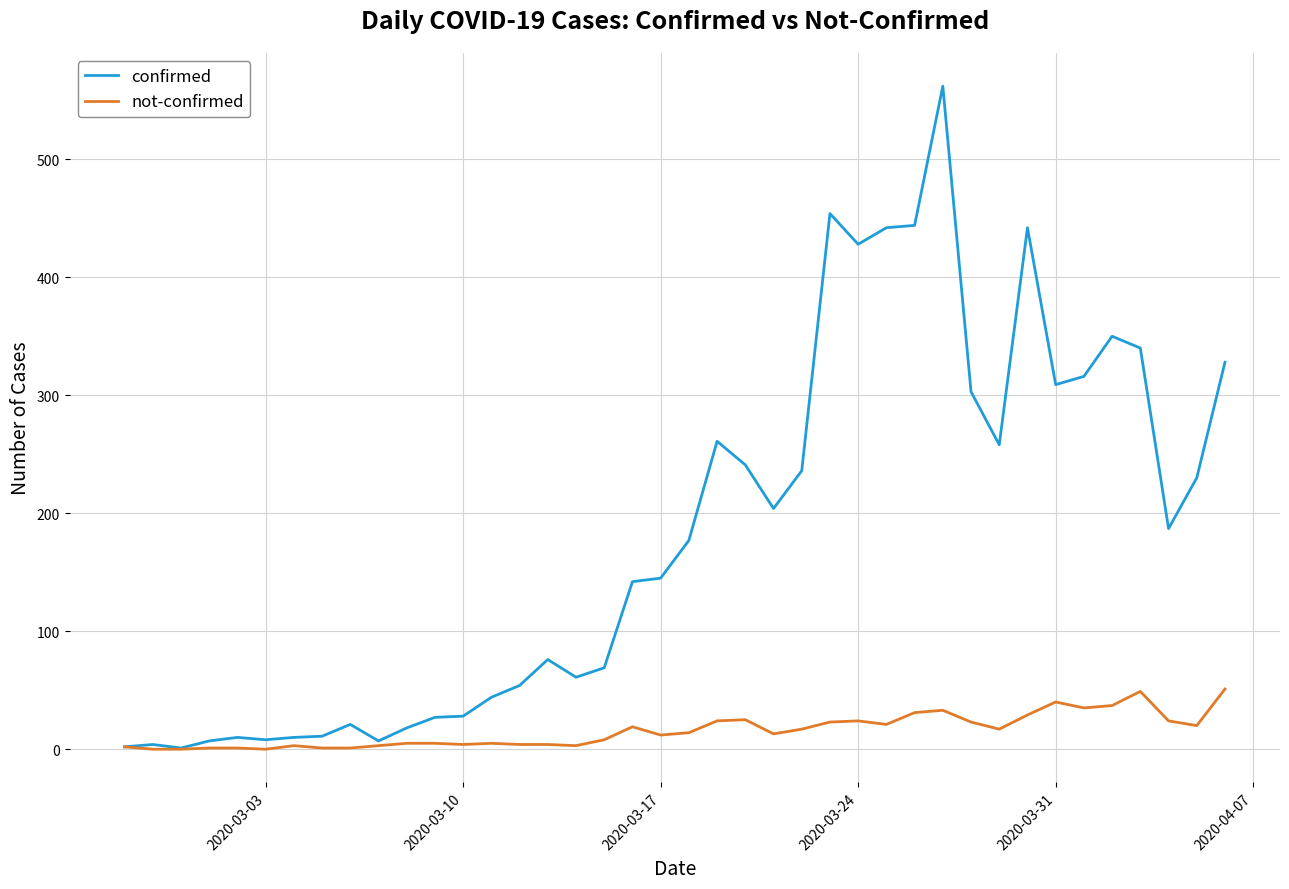

Which series has the largest range (max minus min)?

confirmed